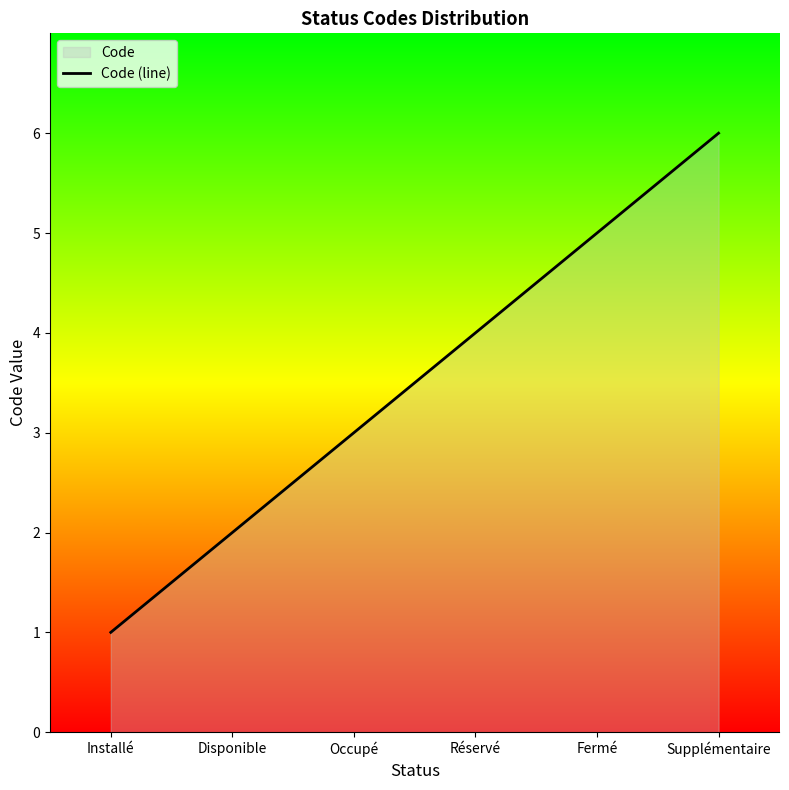

List the labels in order of value, largest first.

Supplémentaire, Fermé, Réservé, Occupé, Disponible, Installé